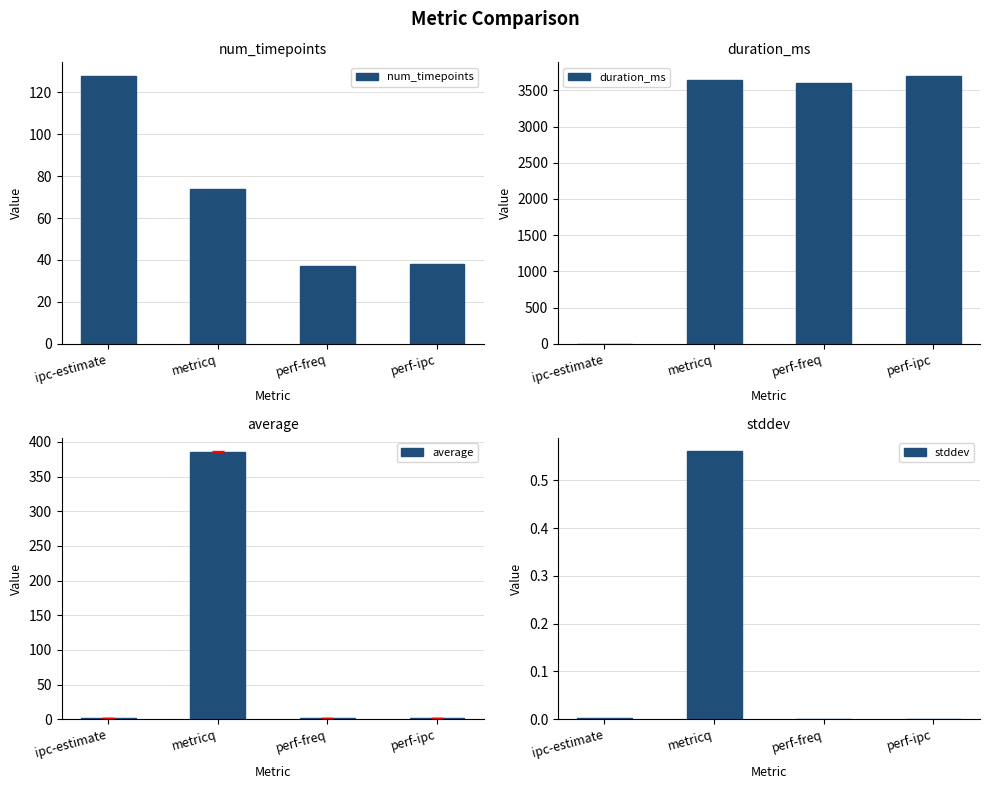

Is it true that average equals 4.5 at perf-freq?

False